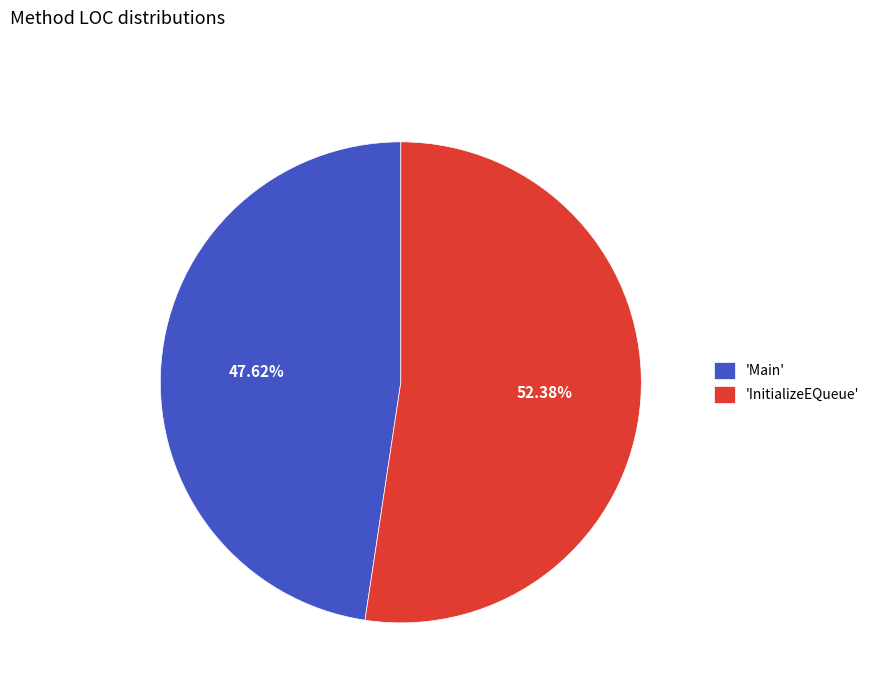

Rank the categories by value from highest to lowest.

'InitializeEQueue', 'Main'